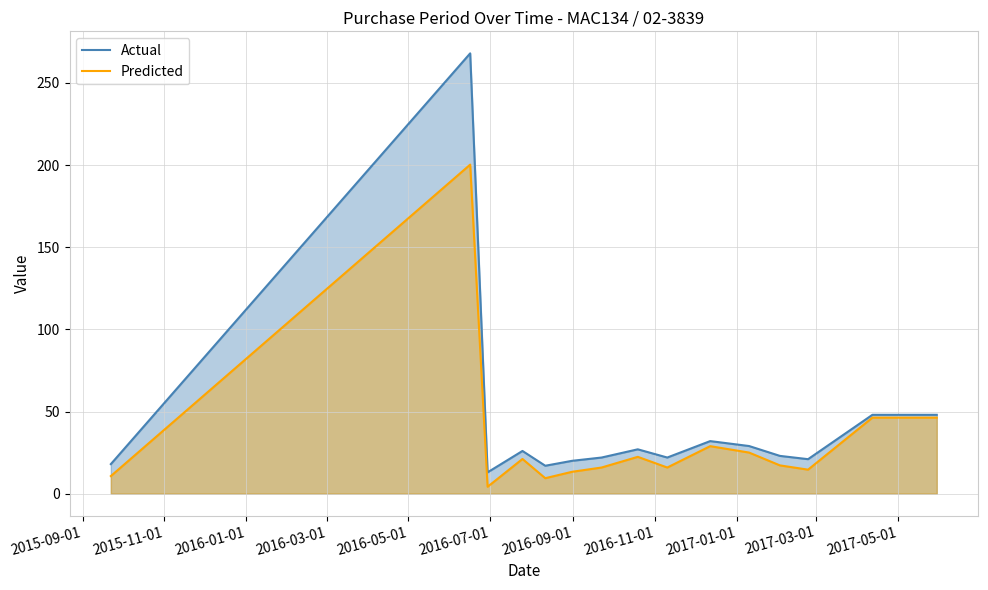

True or false: Actual and Predicted intersect in this chart.

False